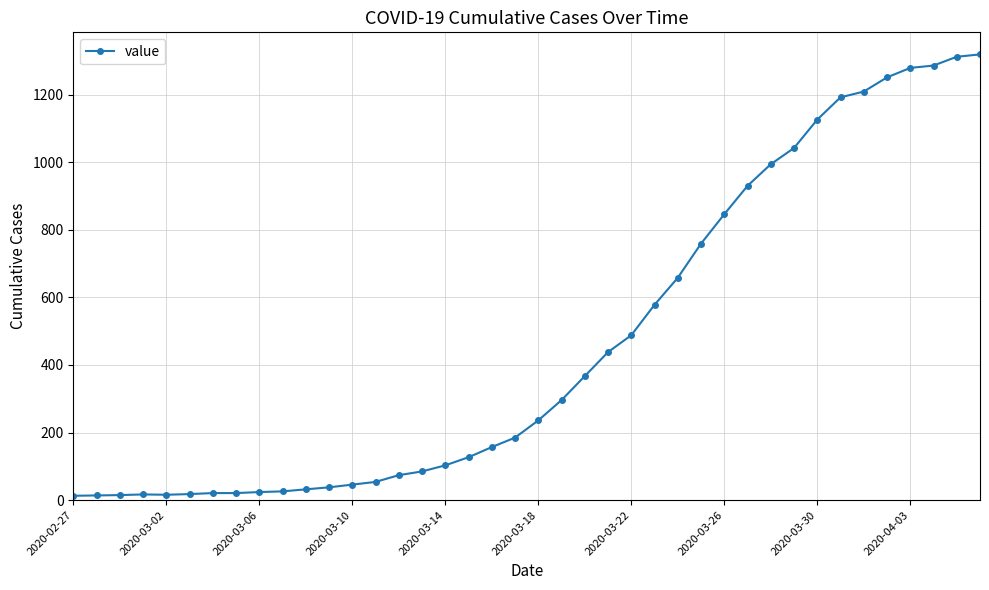

What is the difference between the maximum and minimum values?

1306